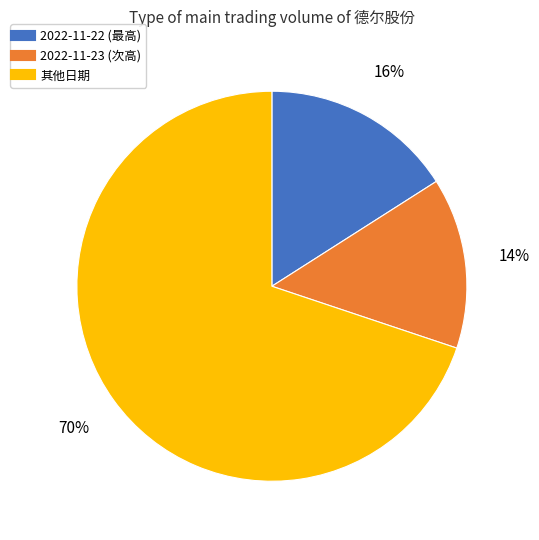

To the nearest percent, what is the average slice percentage?

33%